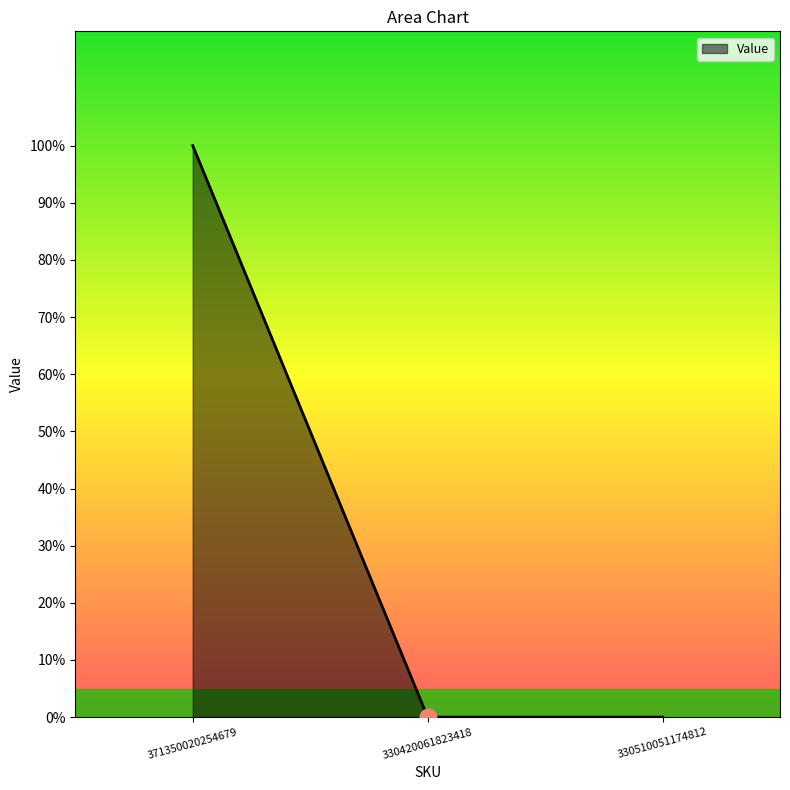

Which category has the highest value across all series?

371350020254679